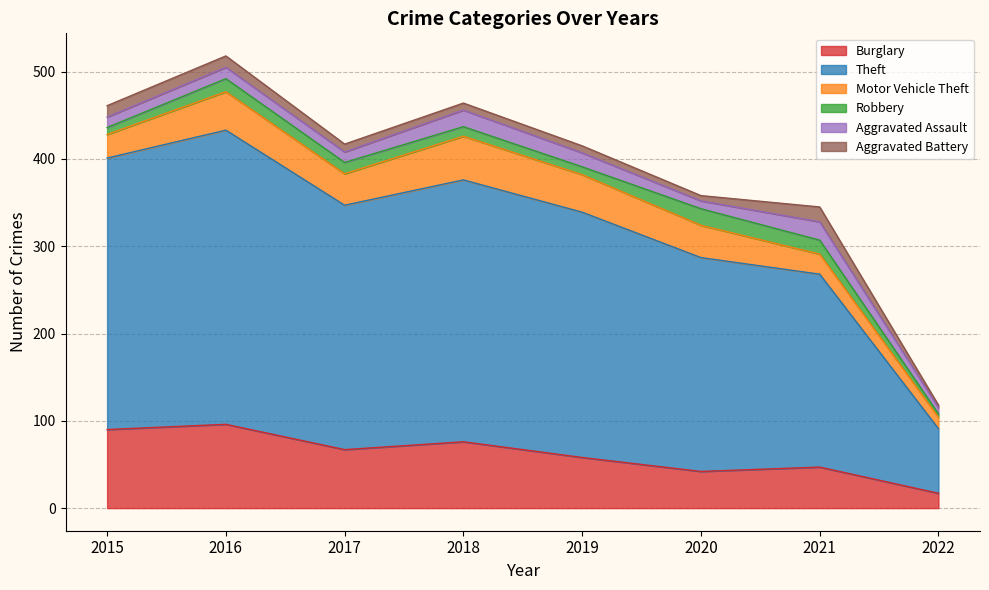

At which label does Motor Vehicle Theft first exceed 37?

2016